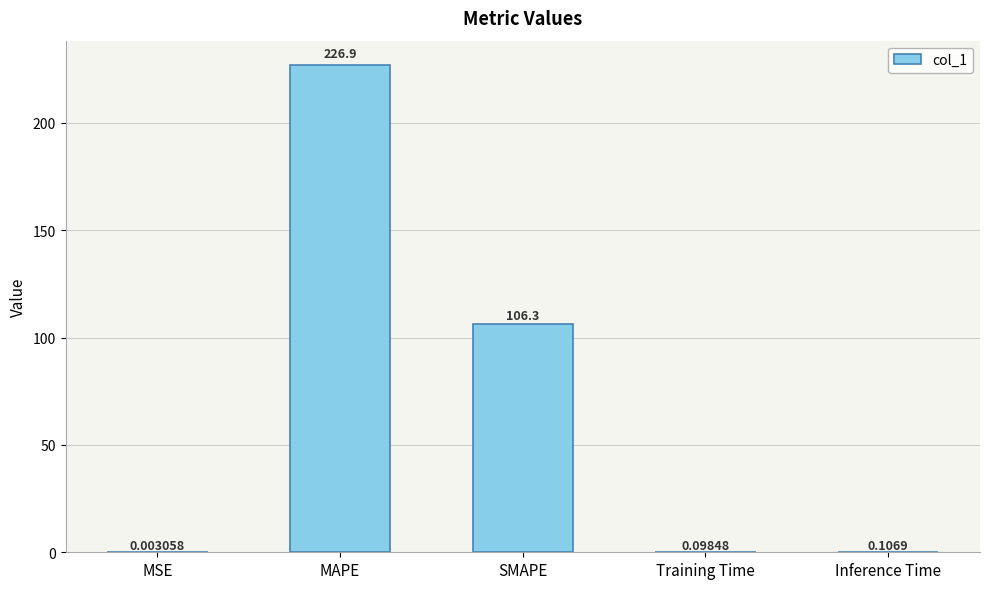

At which category does the chart reach its peak across all series?

MAPE